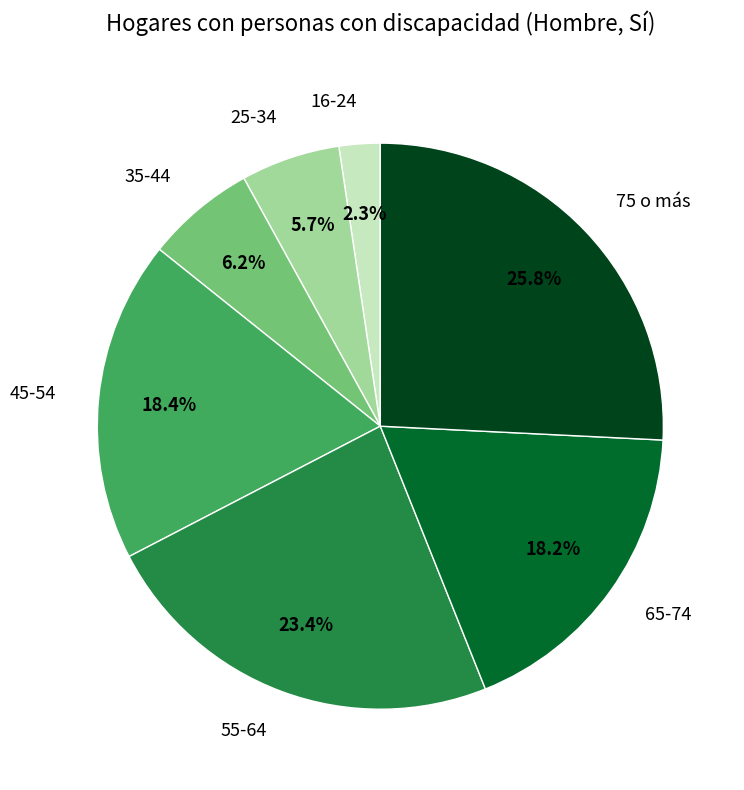

Combined, what portion of the pie is 16-24 and 45-54?

20.7%